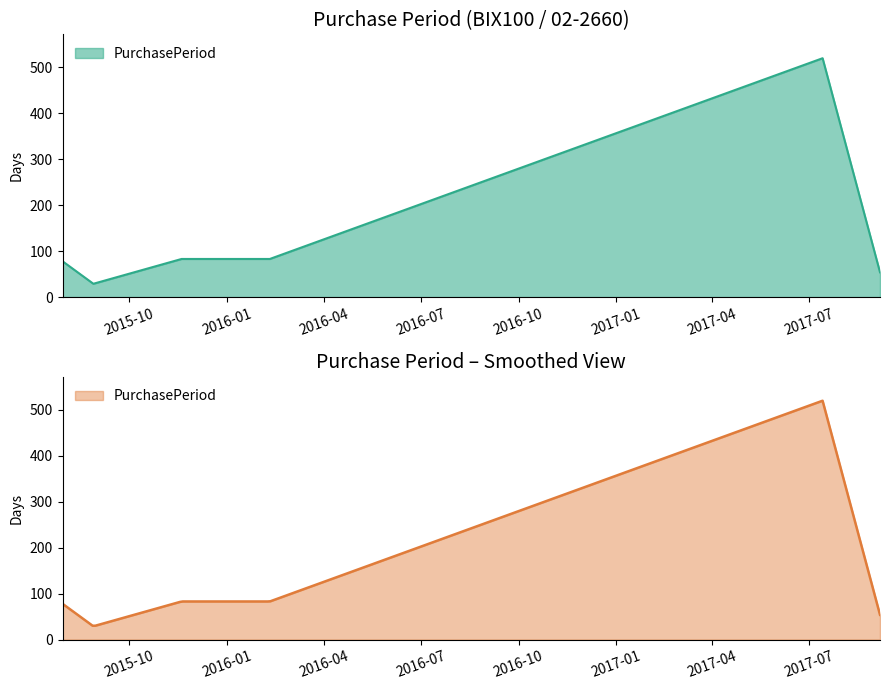

How many lines are shown in the chart?

1